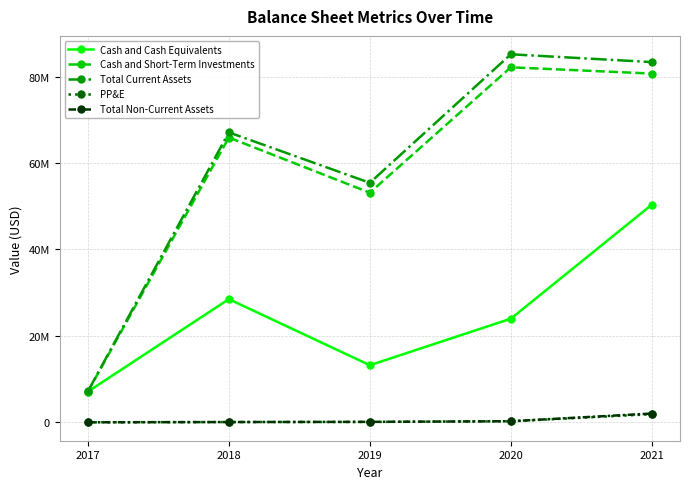

Is this an area chart (filled region under the line)?

No